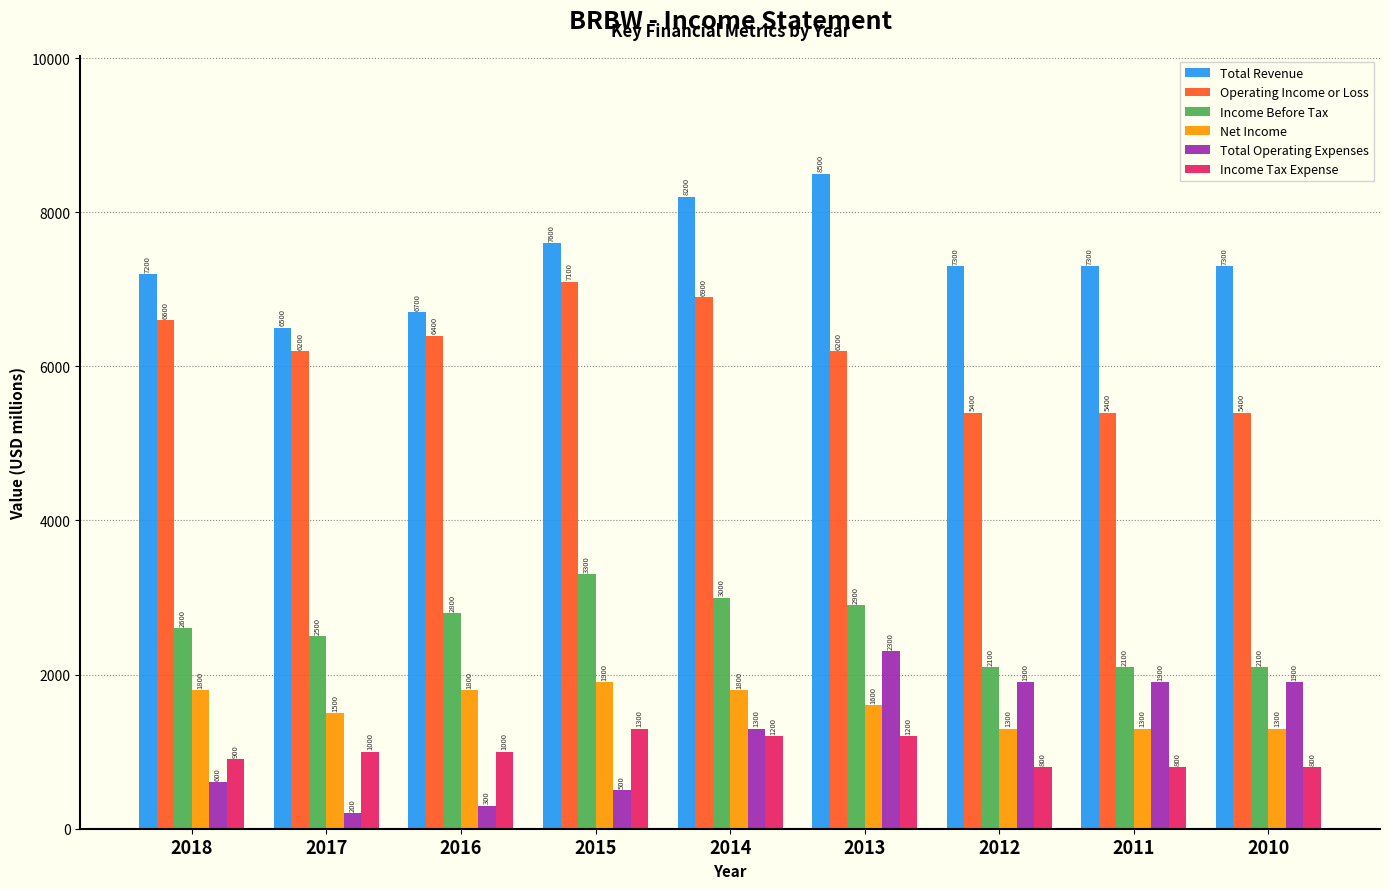

Reading left to right, list all the values displayed in this chart.

Total Revenue: 2018=7200	2017=6500	2016=6700	2015=7600	2014=8200	2013=8500	2012=7300	2011=7300	2010=7300
Operating Income or Loss: 2018=6600	2017=6200	2016=6400	2015=7100	2014=6900	2013=6200	2012=5400	2011=5400	2010=5400
Income Before Tax: 2018=2600	2017=2500	2016=2800	2015=3300	2014=3000	2013=2900	2012=2100	2011=2100	2010=2100
Net Income: 2018=1800	2017=1500	2016=1800	2015=1900	2014=1800	2013=1600	2012=1300	2011=1300	2010=1300
Total Operating Expenses: 2018=600	2017=200	2016=300	2015=500	2014=1300	2013=2300	2012=1900	2011=1900	2010=1900
Income Tax Expense: 2018=900	2017=1000	2016=1000	2015=1300	2014=1200	2013=1200	2012=800	2011=800	2010=800